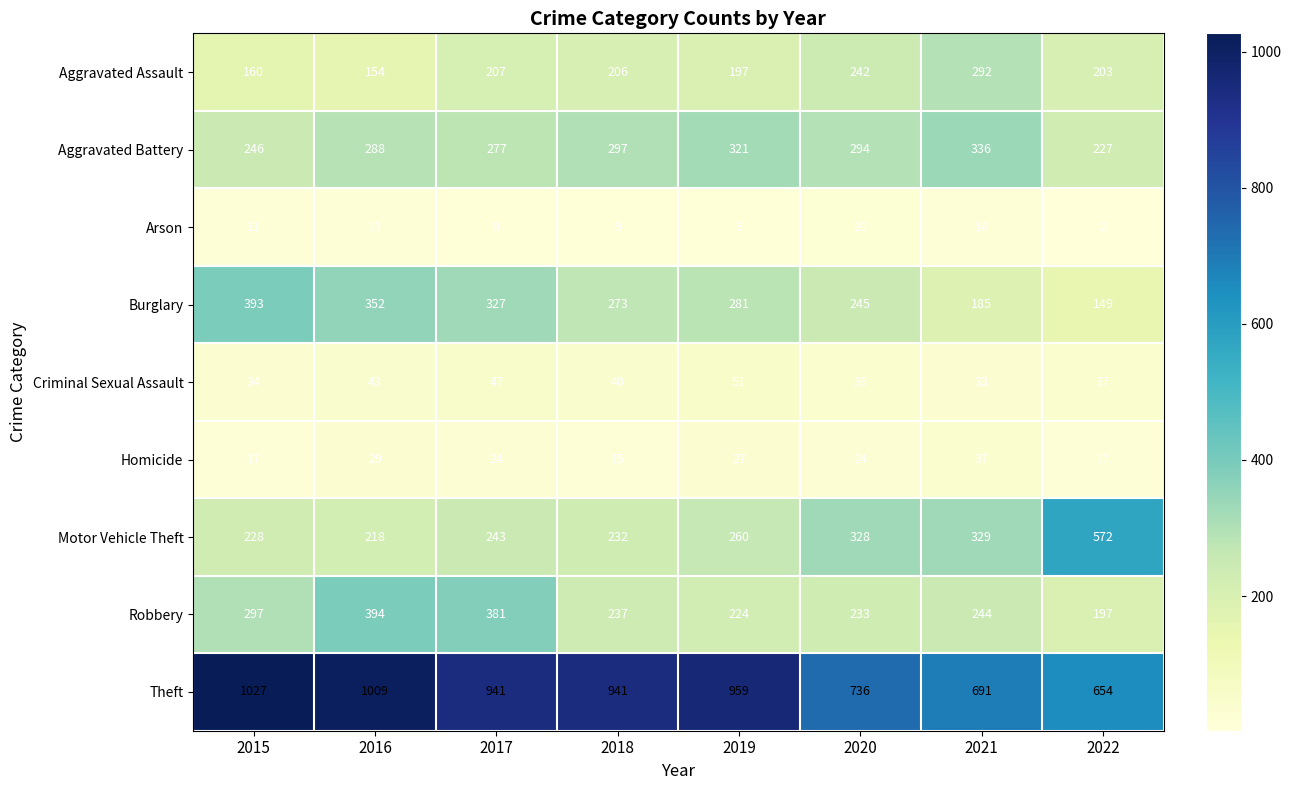

Where is Burglary nearest to the value 271?

2018